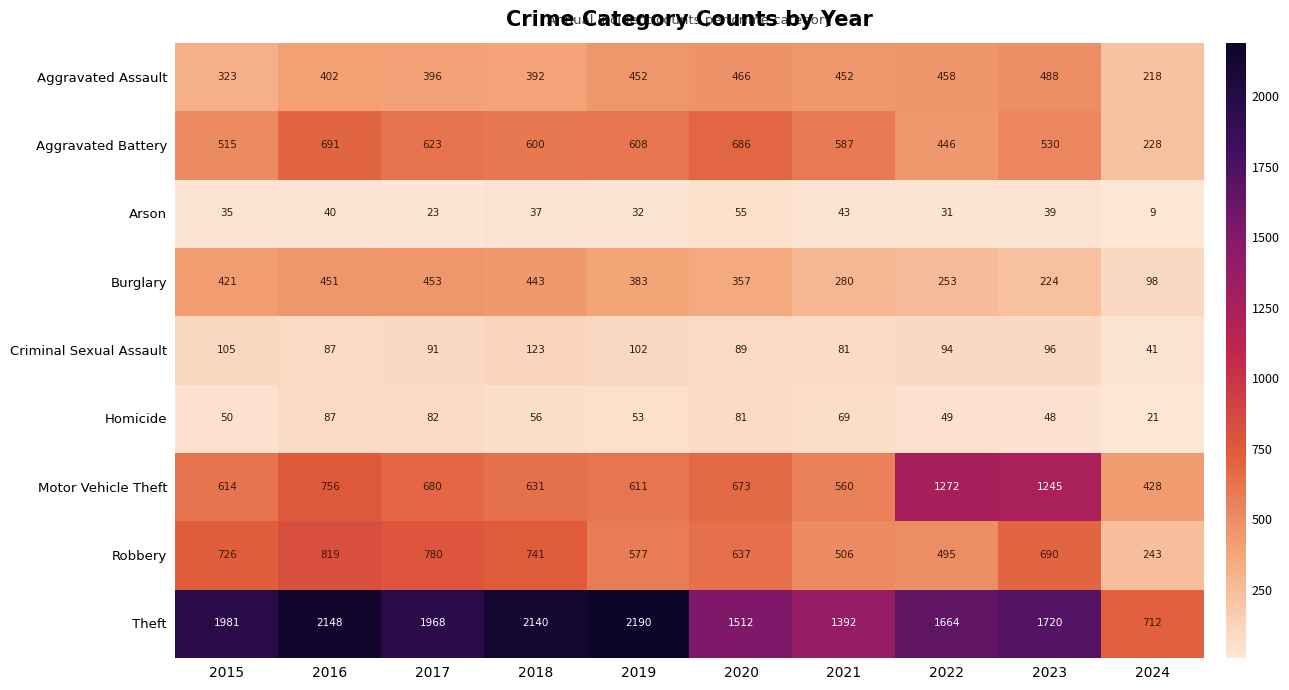

Is it true that Homicide equals 133 at 2020?

False